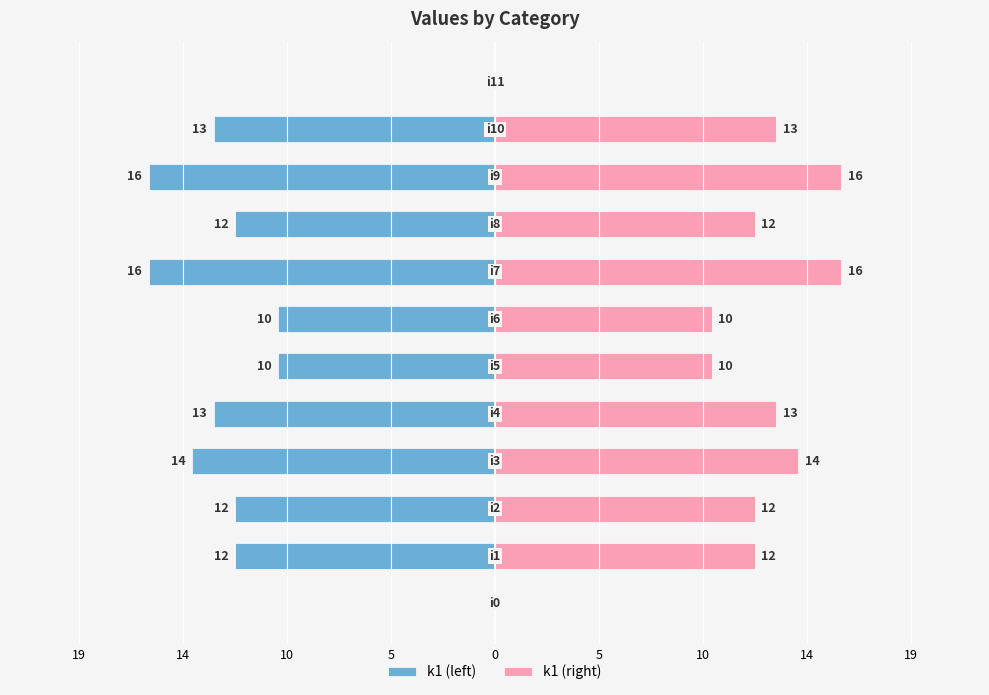

What is the value of the k1 (left) bar at the 3rd from the left?

-12